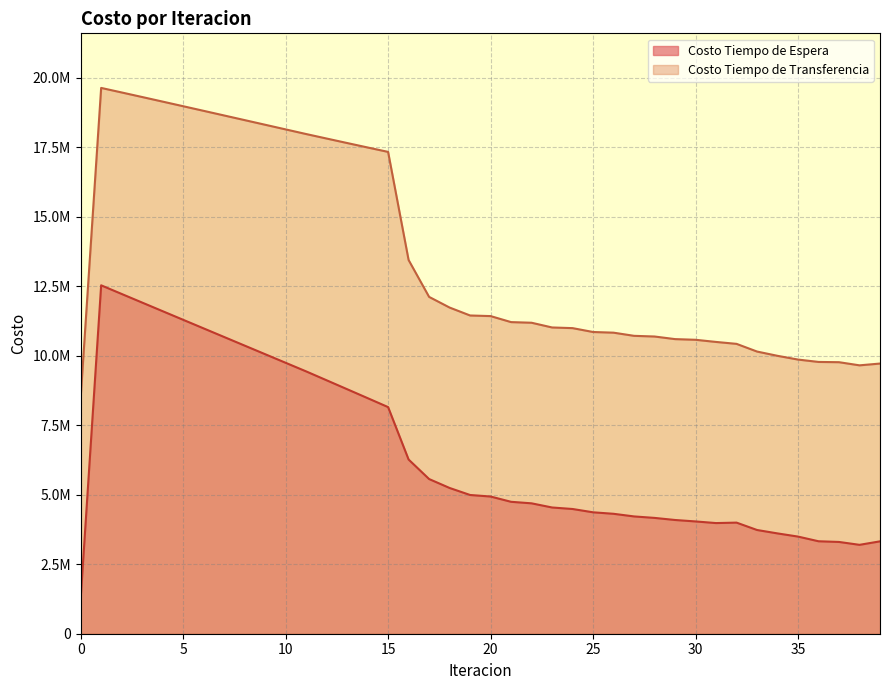

At how many categories does at least one series exceed 15635420?

15